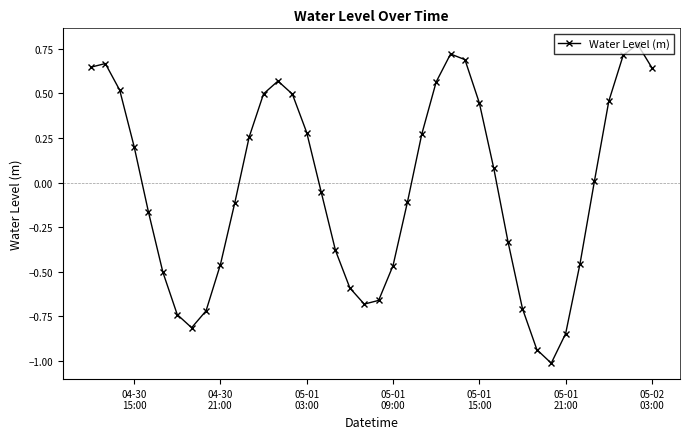

What is the minimum value shown in the chart?

-1.0